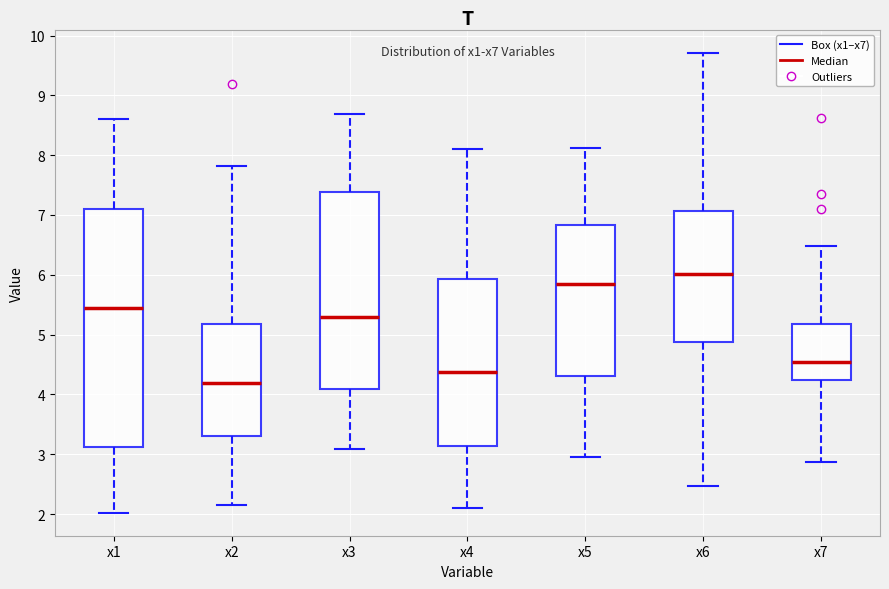

Where is the lower edge of the box for x5 on the y-axis? The values are not printed on the chart, so give them approximately, as read against the axis.

4.3